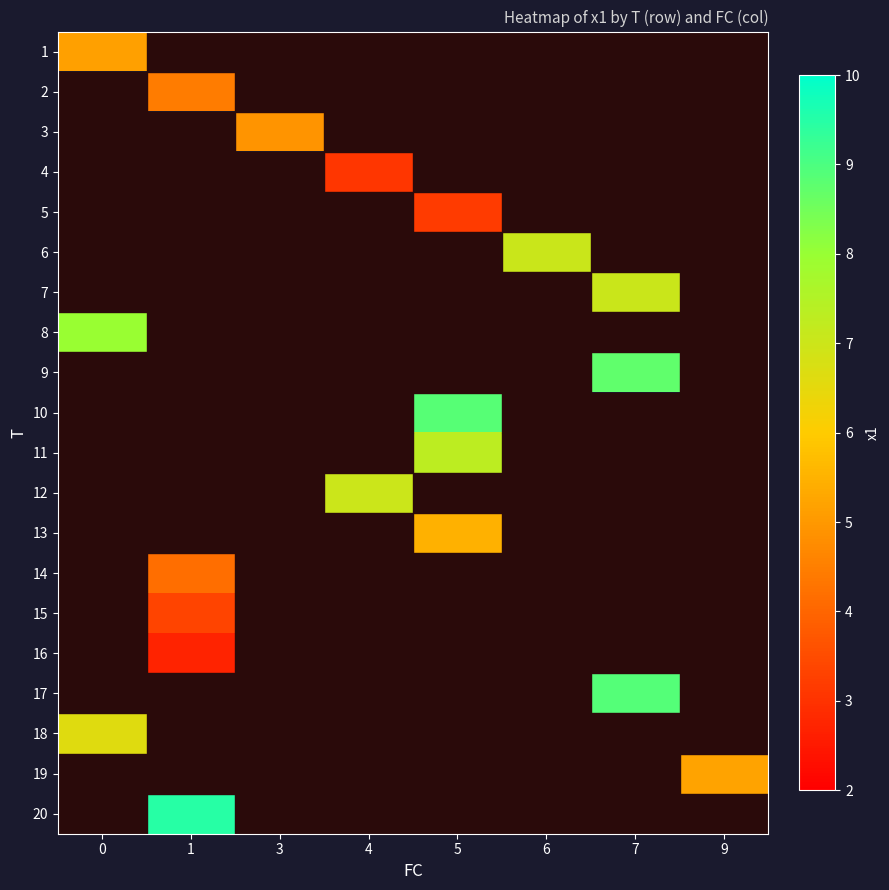

How many values in the 11 series exceed 7?

1